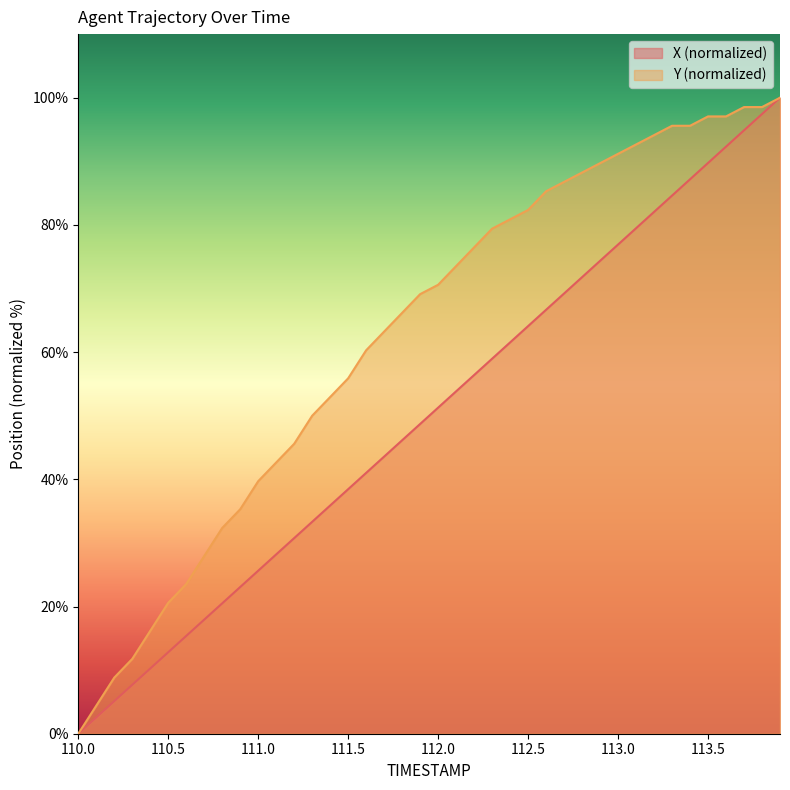

True or false: X and Y cross at least once.

False